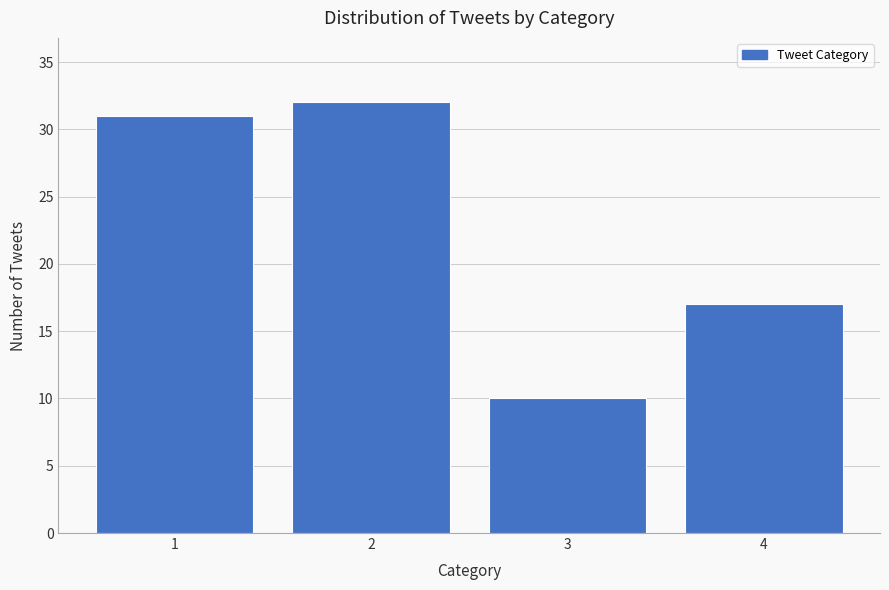

Reading right to left, what are all the values shown in this chart?

17	10	32	31